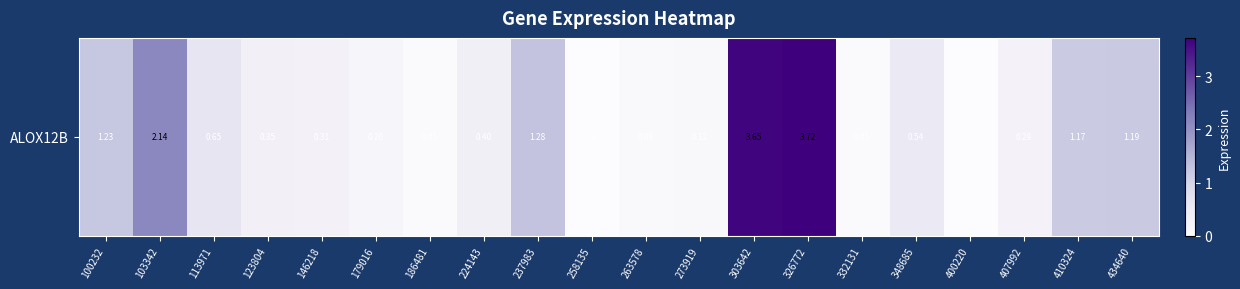

What is the average value?

0.9